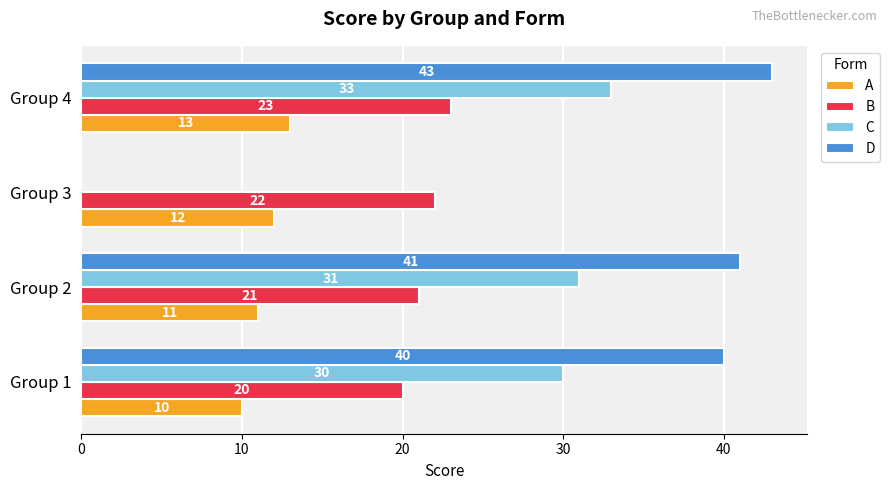

What is the average value of the B series?

21.5